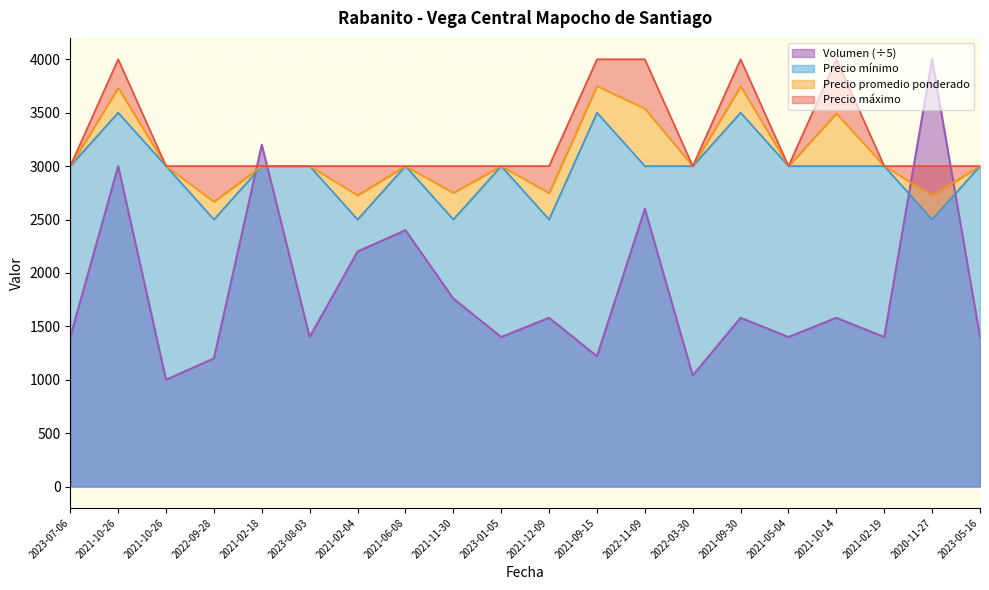

What is the total value across all series at 2021-02-18?

12200